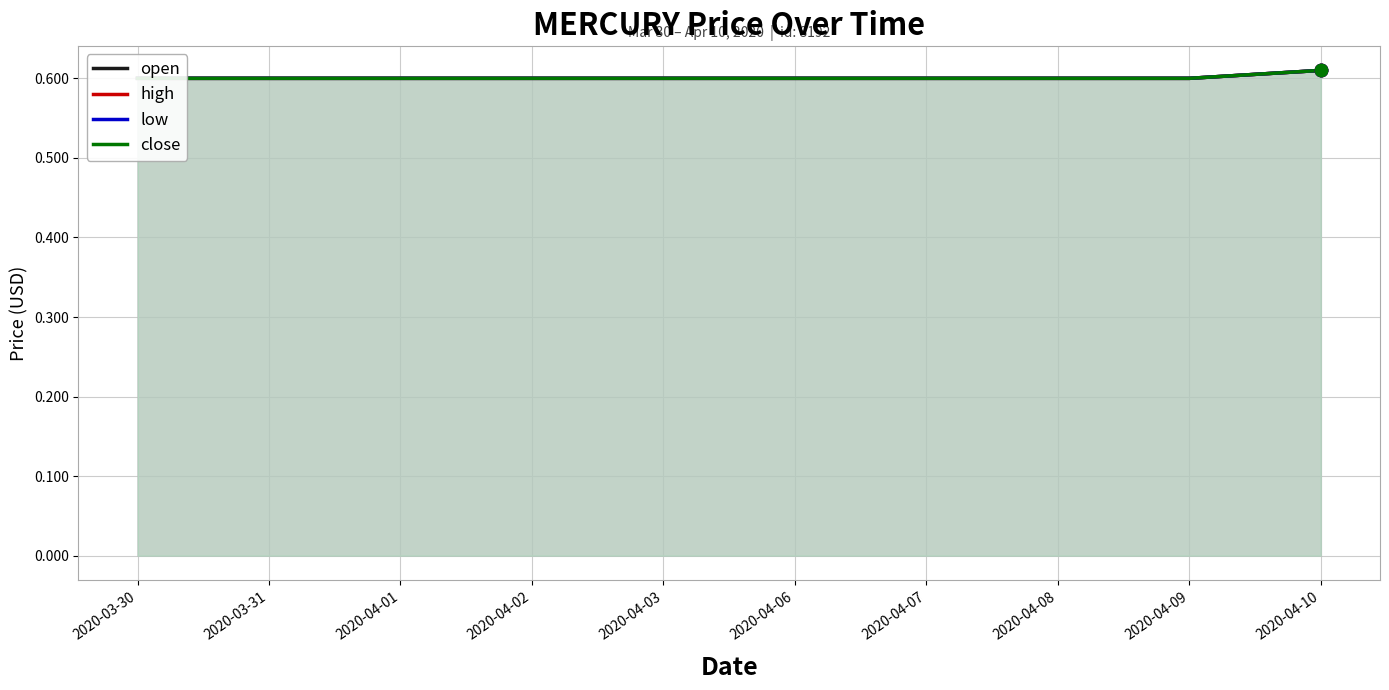

At which category is the sum across all series the highest?

2020-04-10